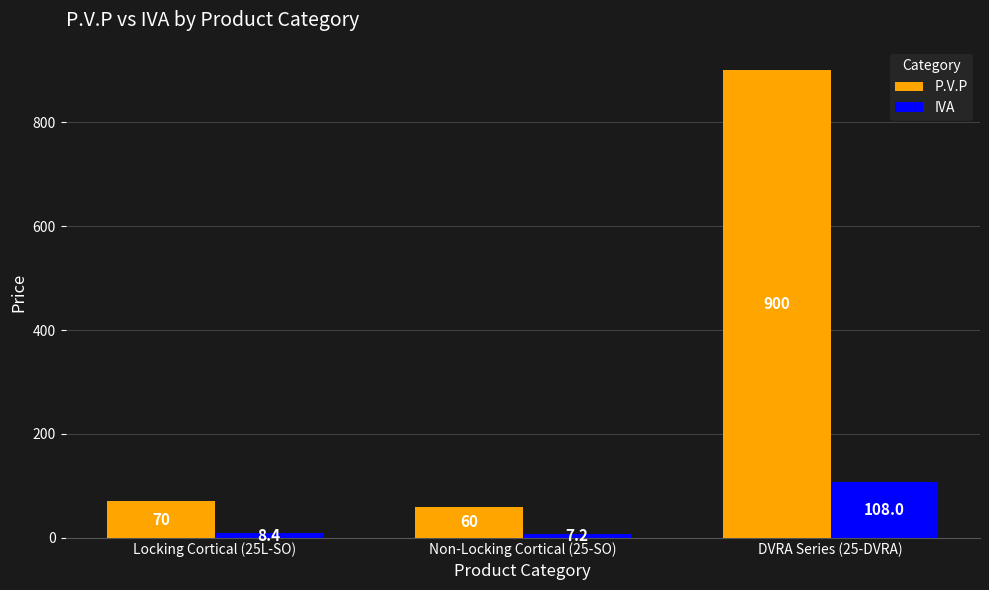

Count the number of data series in this chart.

2